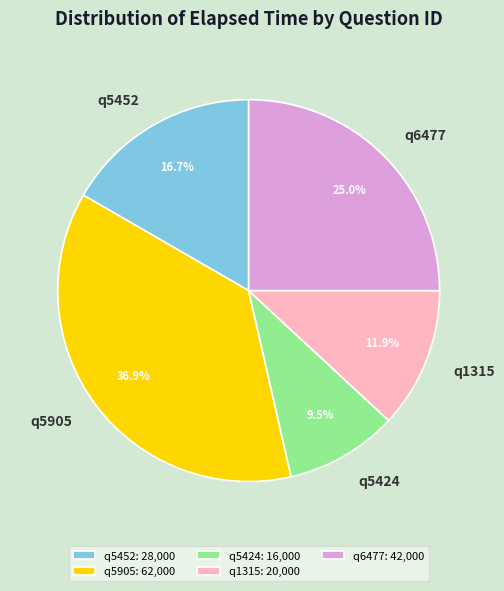

The q6477 slice represents 25% of the pie. True or false?

True